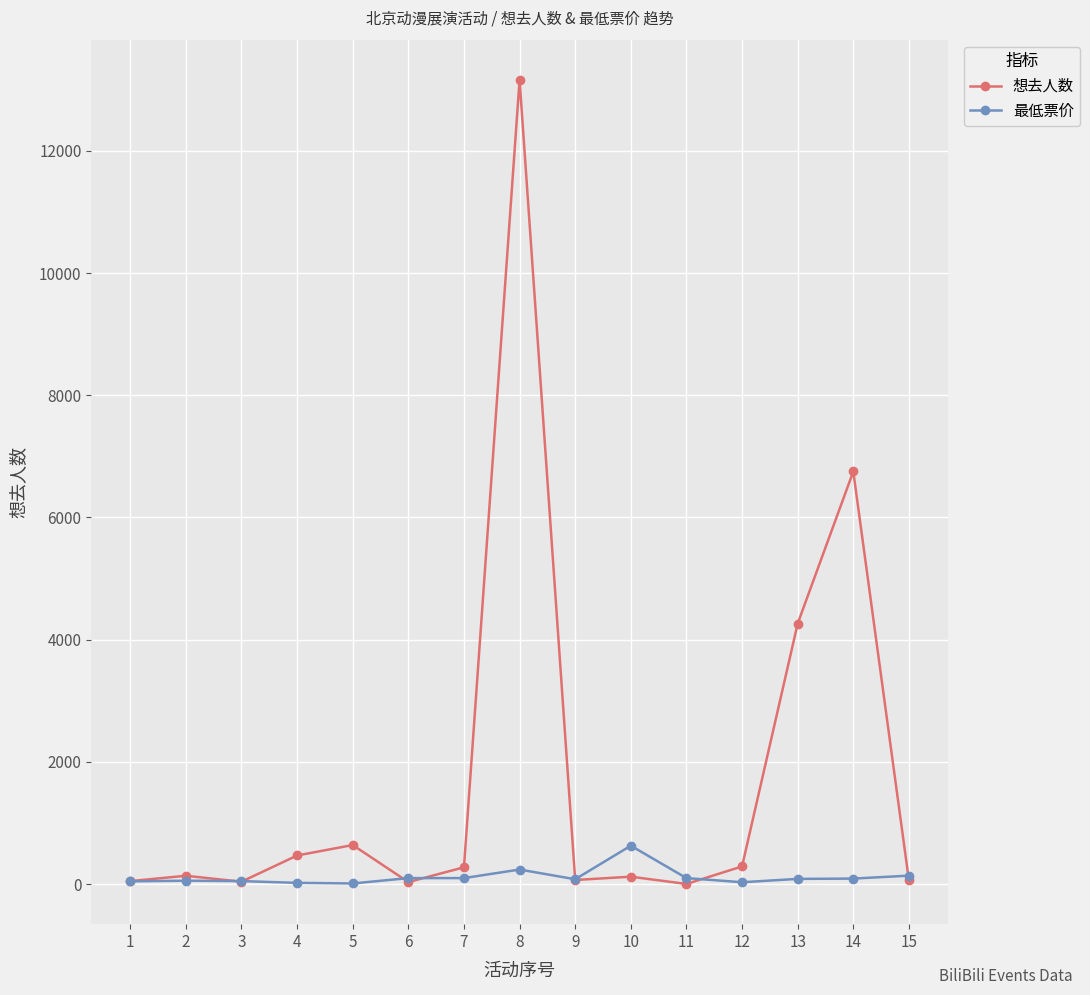

What is the maximum value for 想去人数?

13162